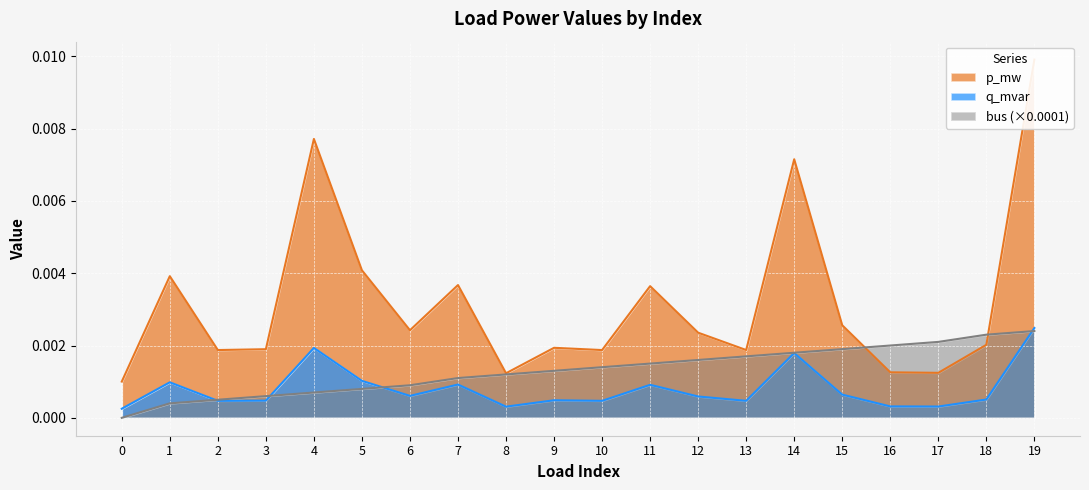

Rank the series by their average value, from highest to lowest.

p_mw, bus, q_mvar